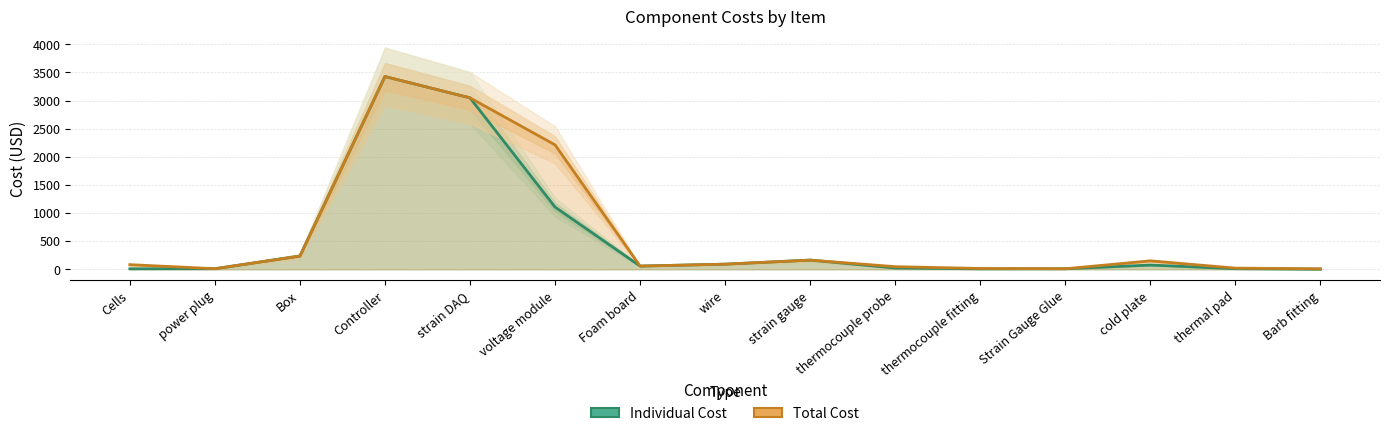

Reading right to left, what are all the values shown in this chart?

Individual Cost: 2.1	10.2	74.9	9.0	7.3	23.1	162.7	91.0	57.0	1106.0	3048.0	3427.0	235.0	10.0	8.2
Total Cost: 8.4	20.3	149.8	9.0	14.5	46.2	162.7	91.0	57.0	2212.0	3048.0	3427.0	235.0	10.0	82.2